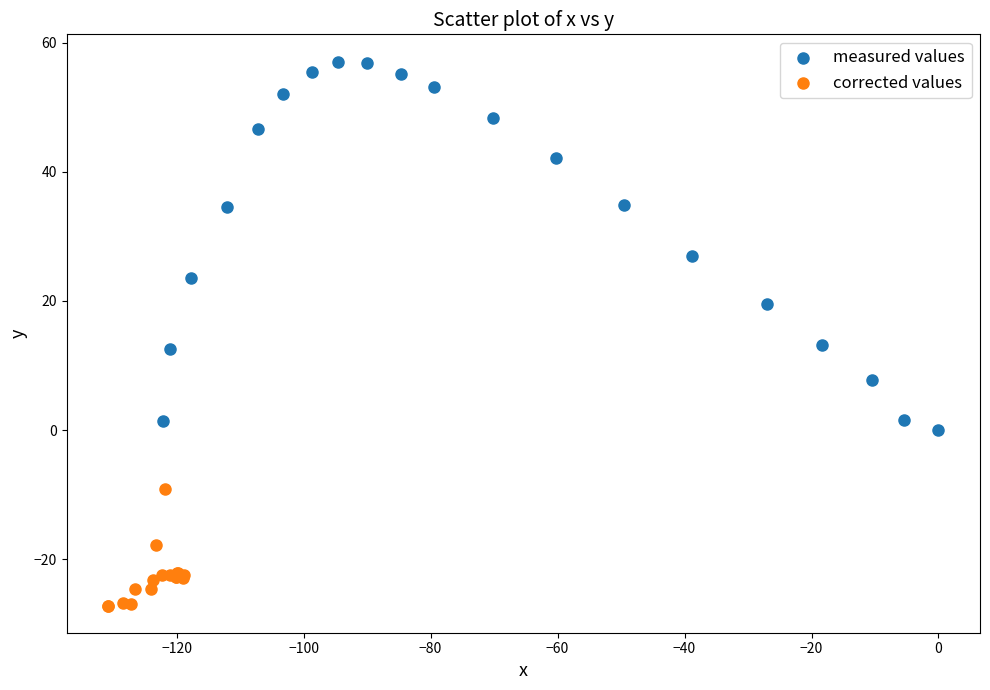

What are all the series names shown in the legend?

measured values, corrected values